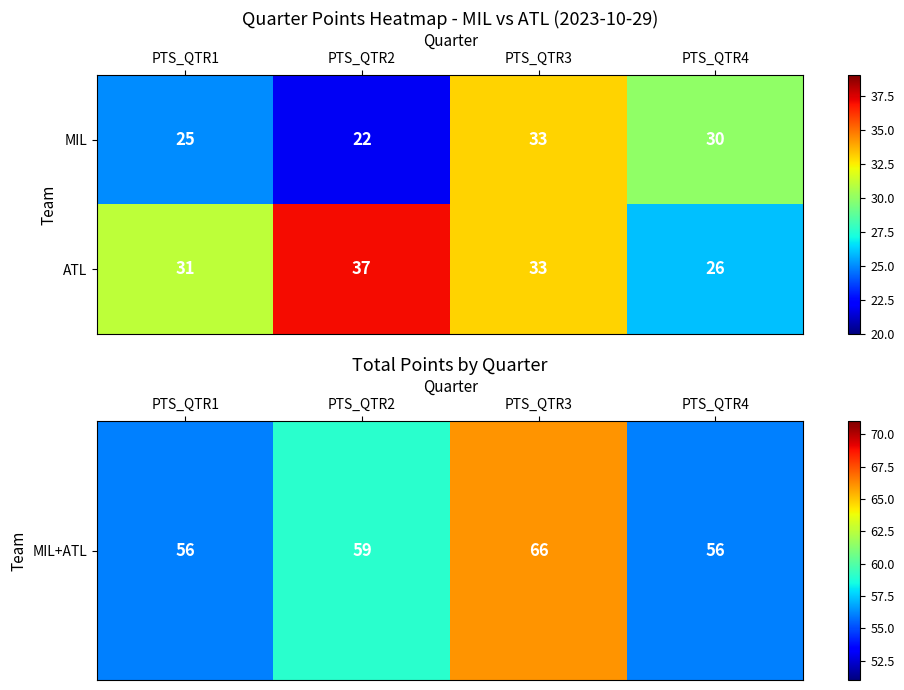

Is it true that MIL equals 31 at PTS_QTR2?

False